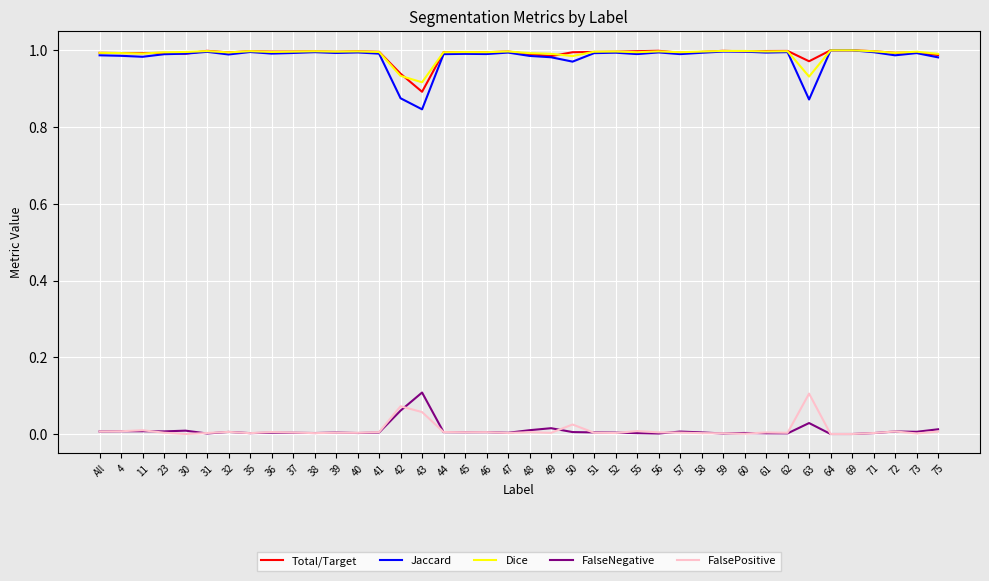

At which label does Jaccard reach its minimum?

43